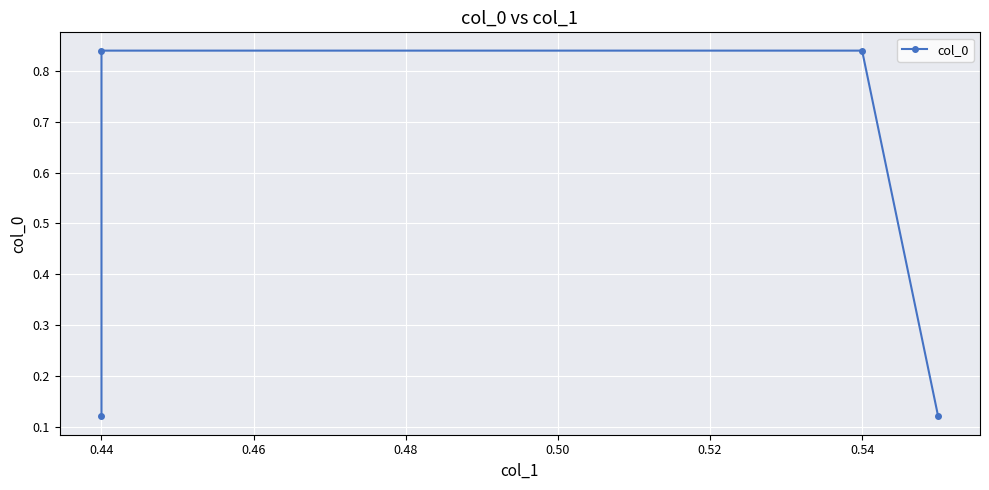

Reading right to left, transcribe all the data shown in this chart.

0.1	0.8	0.8	0.1